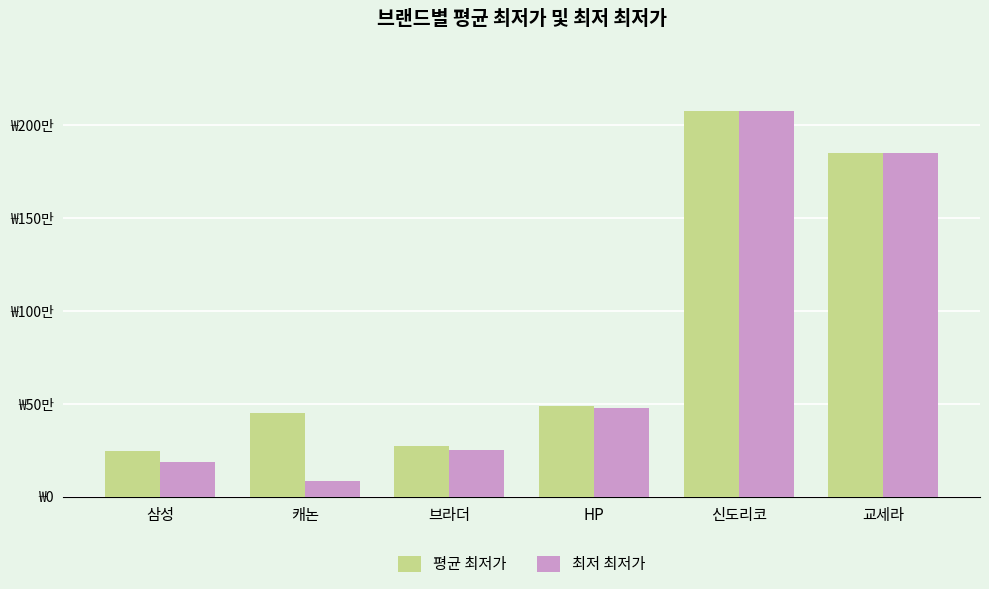

What is the approximate value of 평균 최저가 at HP?

489000